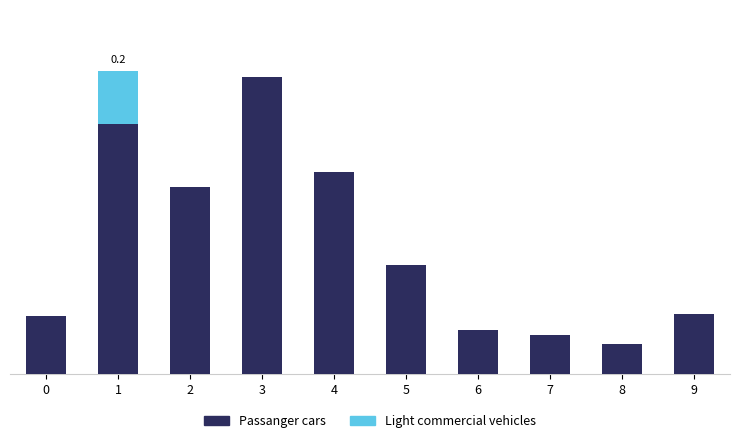

Which series has the largest total across all categories?

Passanger cars